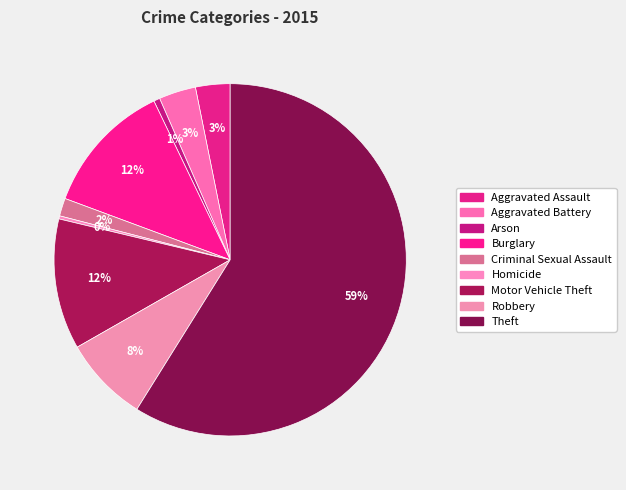

What percentage do Homicide and Theft together represent?

59.2%